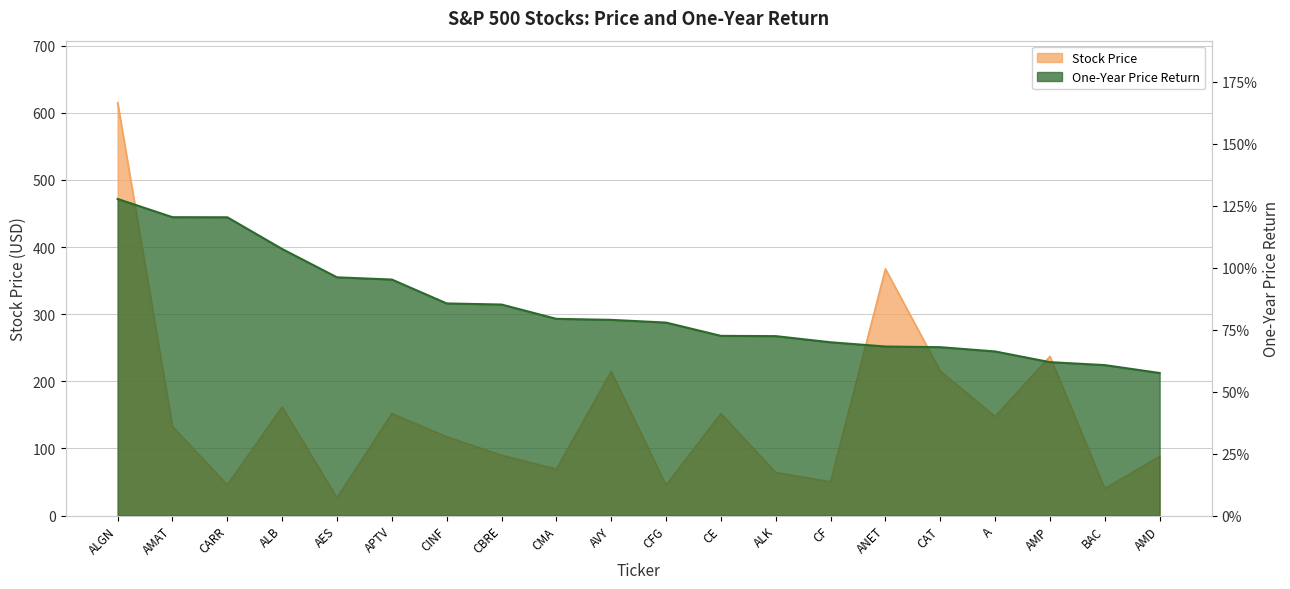

What position from the left is CINF?

7